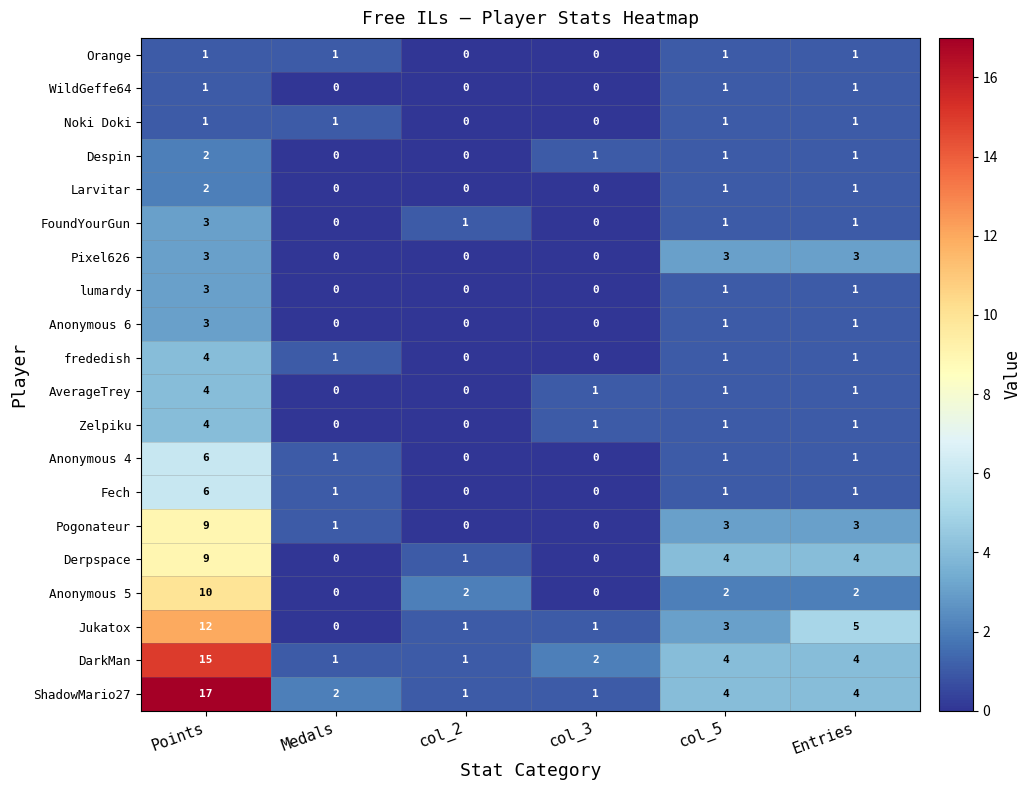

Count the Larvitar values in the range 0 to 1.

5